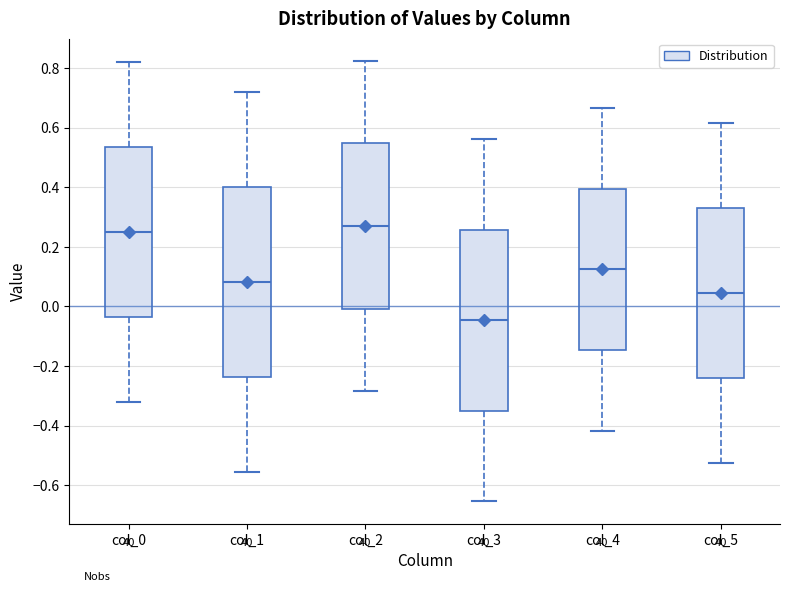

Where does the median line of the box for col_5 sit on the y-axis? The values are not printed on the chart, so give them approximately, as read against the axis.

0.04